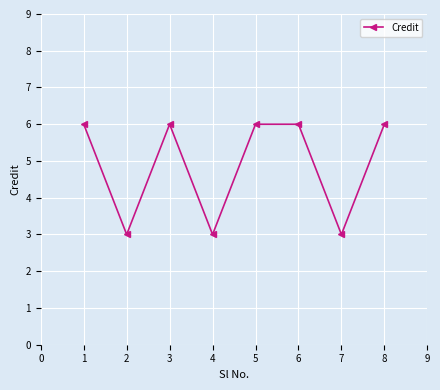

Between 2 and 5, which is larger?

5